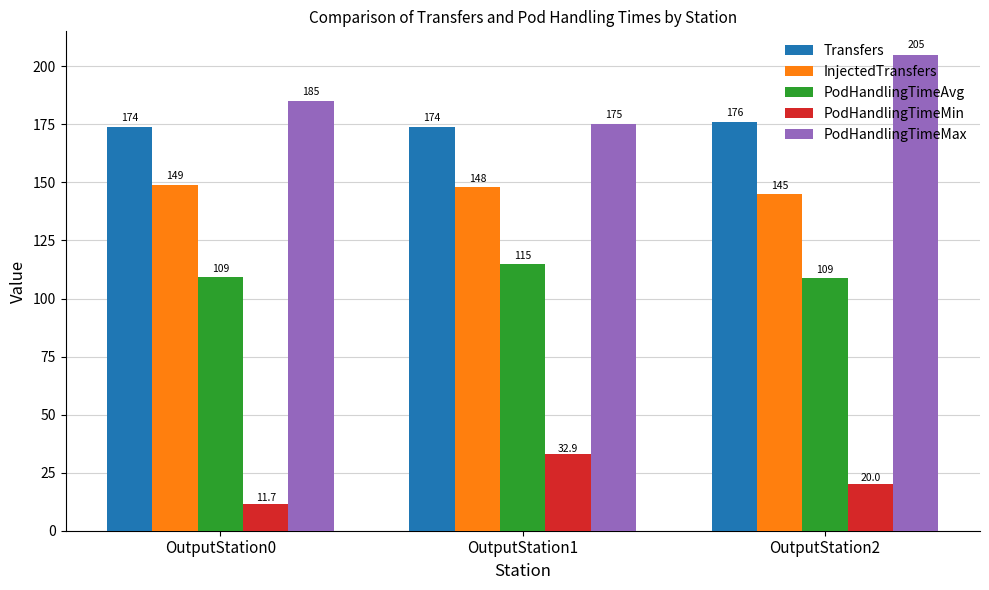

The value of PodHandlingTimeAvg at OutputStation2 is 108.8. True or false?

True